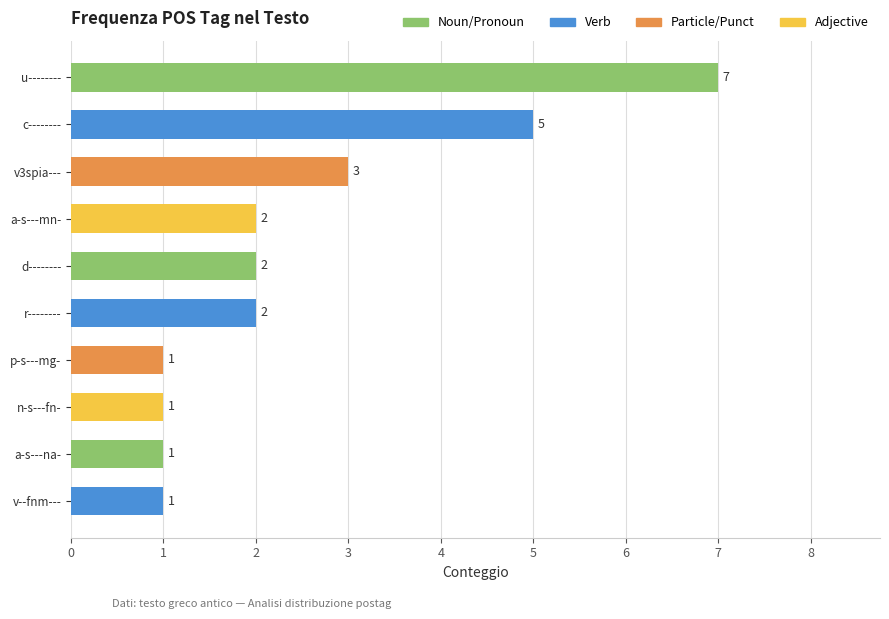

How many values are below 2?

4